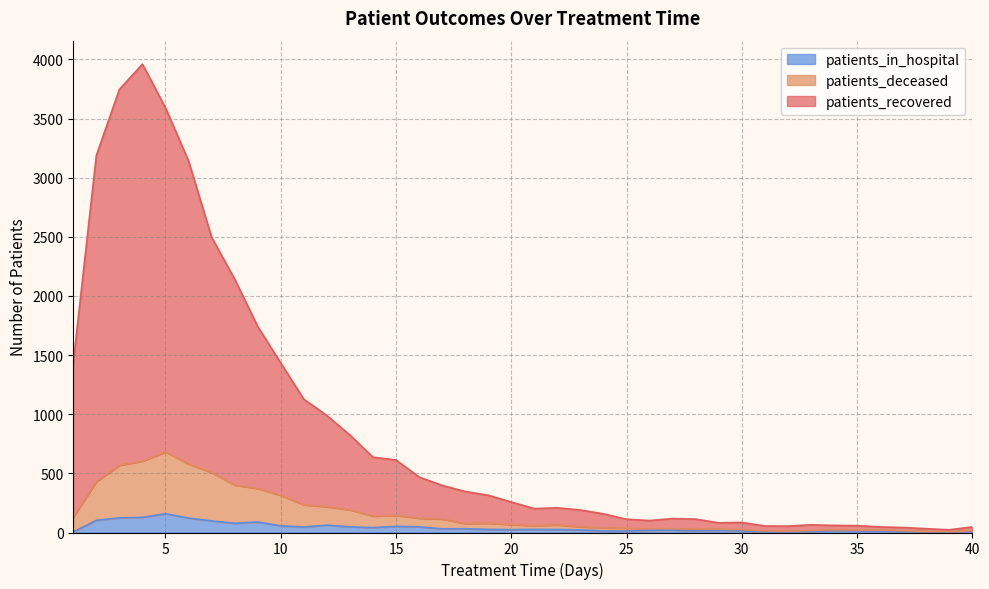

How many lines are shown in the chart?

3